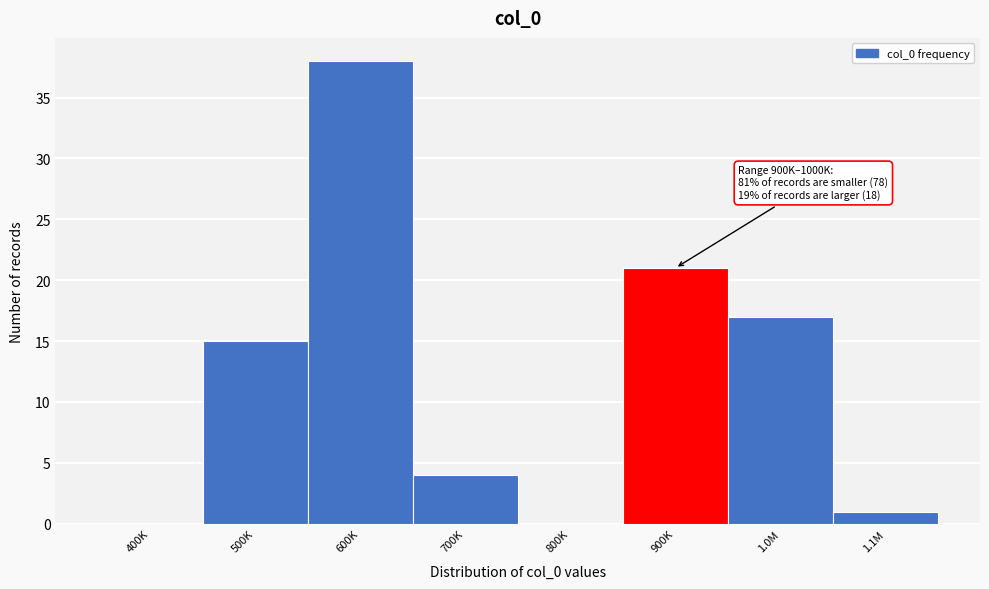

Reading left to right, list all the values displayed in this chart.

400K=0	500K=15	600K=38	700K=4	800K=0	900K=21	1.0M=17	1.1M=1